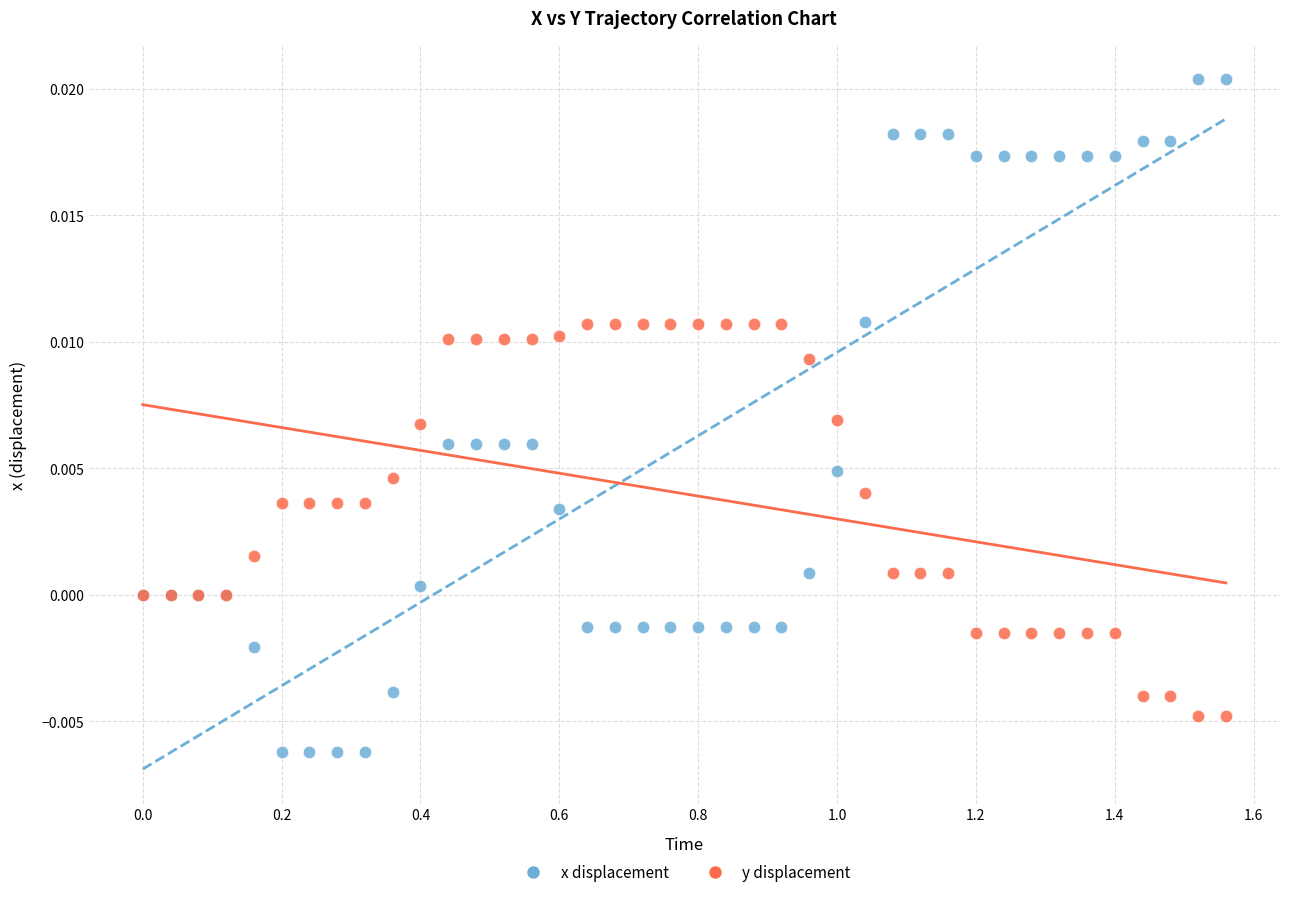

Which series has the widest spread of Y values?

x displacement